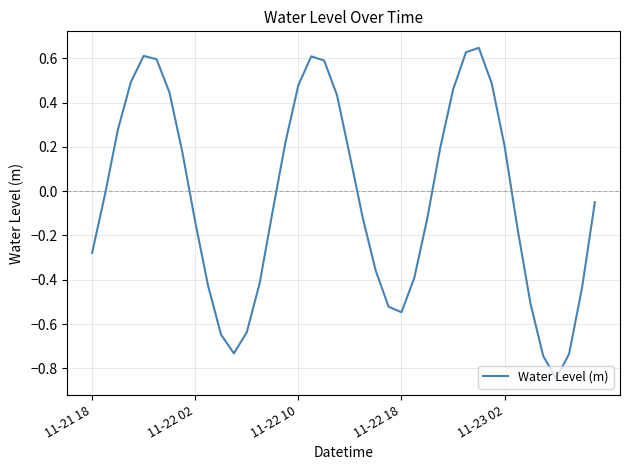

Is this an area chart (filled region under the line)?

No